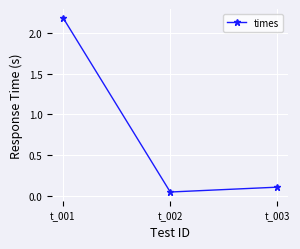

Read the value at t_003.

0.1